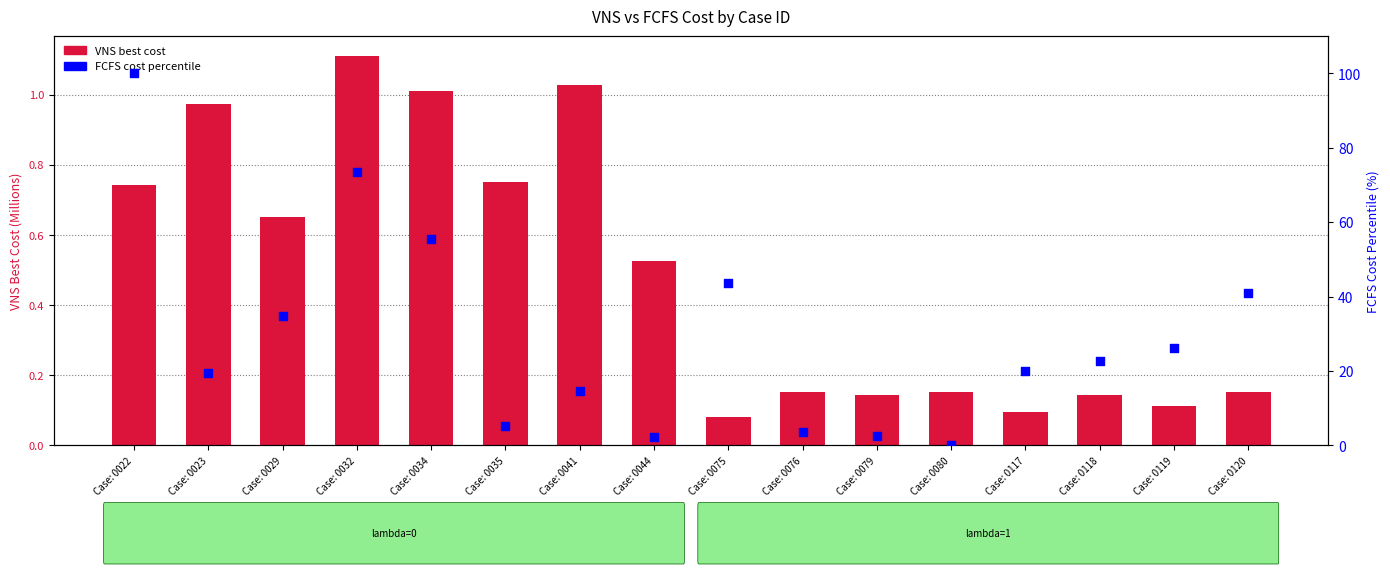

Which series has the largest total across all categories?

FCFS_cost (percentile)